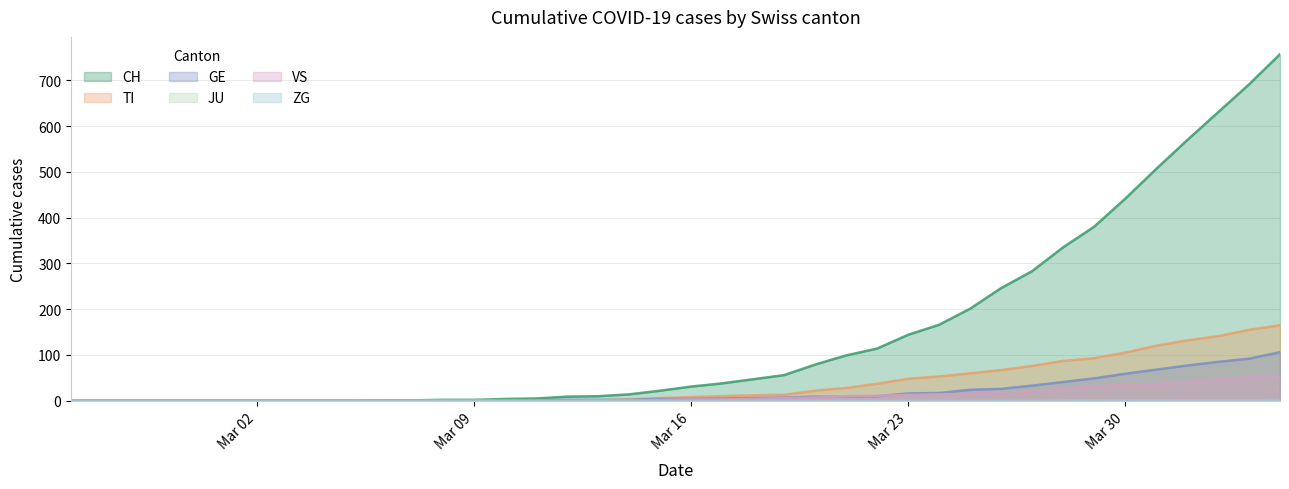

How many lines are shown in the chart?

6